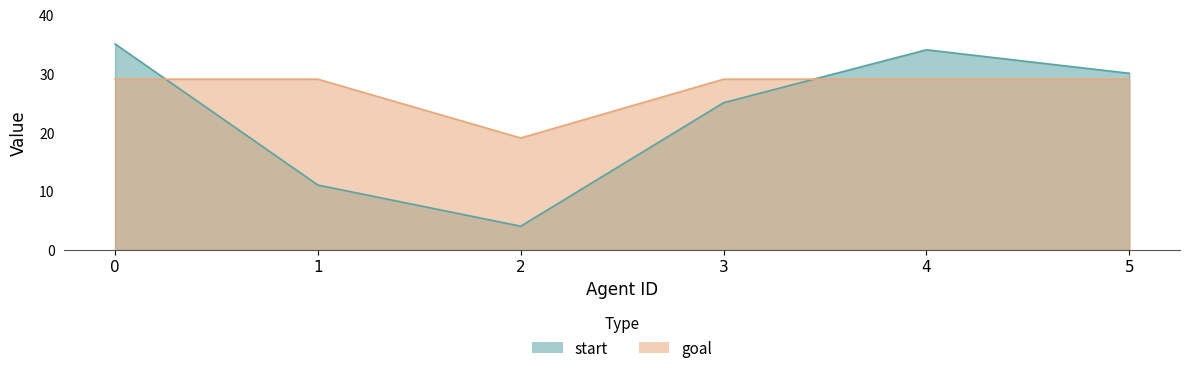

What is the difference between the highest and lowest values at 5?

1